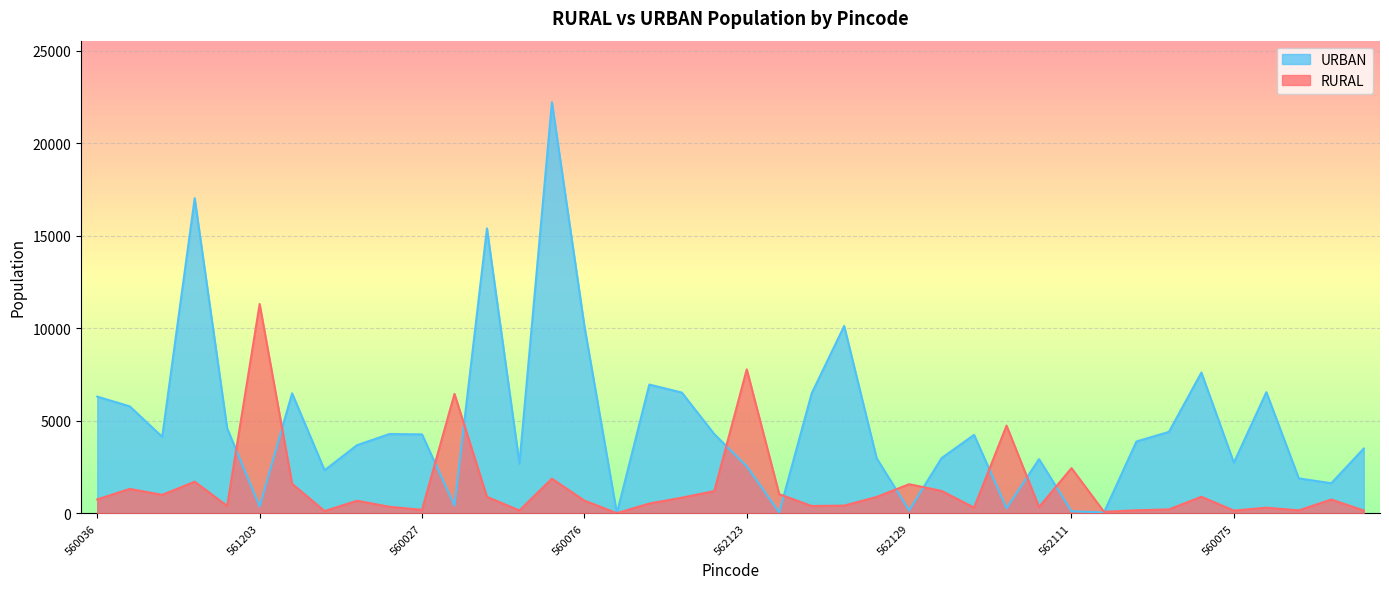

Between which two adjacent categories do URBAN and RURAL first intersect?

560066 and 561203